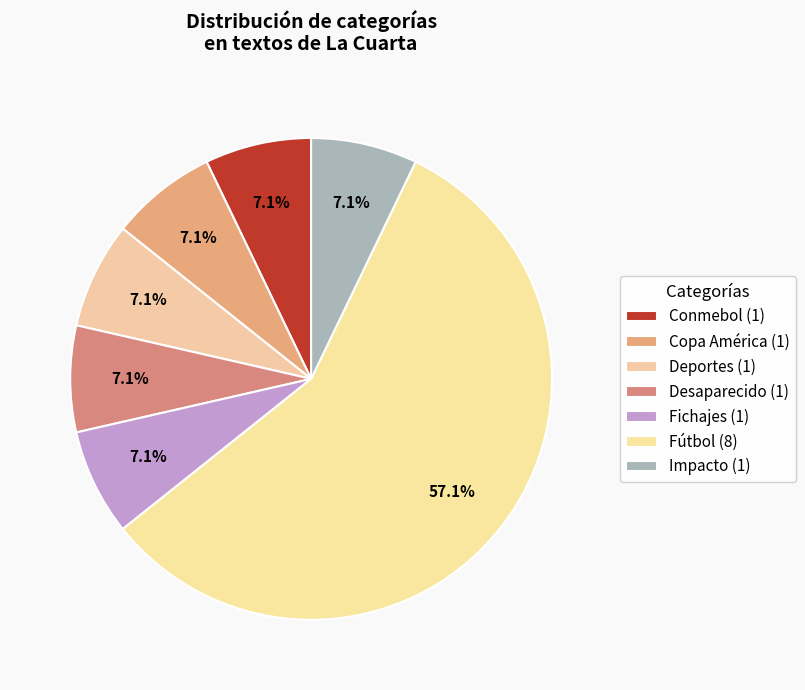

Rank the categories by value from lowest to highest.

Conmebol, Copa América, Deportes, Desaparecido, Fichajes, Impacto, Fútbol